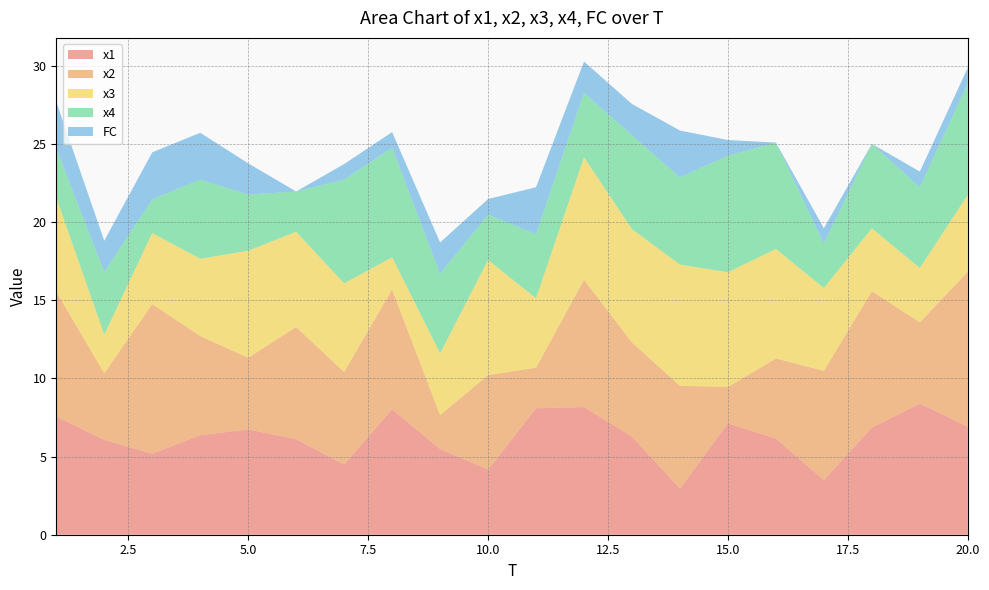

Reading left to right, what are all the values shown in this chart?

x1: 1=7.6	2=6.1	3=5.2	4=6.4	5=6.7	6=6.1	7=4.5	8=8.0	9=5.5	10=4.2	11=8.1	12=8.2	13=6.3	14=3.0	15=7.1	16=6.2	17=3.5	18=6.9	19=8.4	20=6.9
x2: 1=8.0	2=4.3	3=9.6	4=6.3	5=4.6	6=7.2	7=5.9	8=7.7	9=2.2	10=6.0	11=2.6	12=8.1	13=6.0	14=6.6	15=2.3	16=5.1	17=7.0	18=8.7	19=5.2	20=9.9
x3: 1=6.0	2=2.5	3=4.5	4=4.9	5=6.8	6=6.1	7=5.7	8=2.1	9=3.9	10=7.4	11=4.4	12=7.8	13=7.2	14=7.8	15=7.3	16=7.0	17=5.3	18=4.0	19=3.5	20=4.9
x4: 1=3.1	2=4.0	3=2.2	4=5.1	5=3.6	6=2.6	7=6.6	8=7.0	9=5.1	10=2.9	11=4.1	12=4.1	13=6.0	14=5.6	15=7.5	16=6.8	17=2.8	18=5.4	19=5.2	20=7.1
FC: 1=3.0	2=2.0	3=3.0	4=3.0	5=2.0	6=0.0	7=1.0	8=1.0	9=2.0	10=1.0	11=3.0	12=2.0	13=2.0	14=3.0	15=1.0	16=0.0	17=1.0	18=0.0	19=1.0	20=1.0